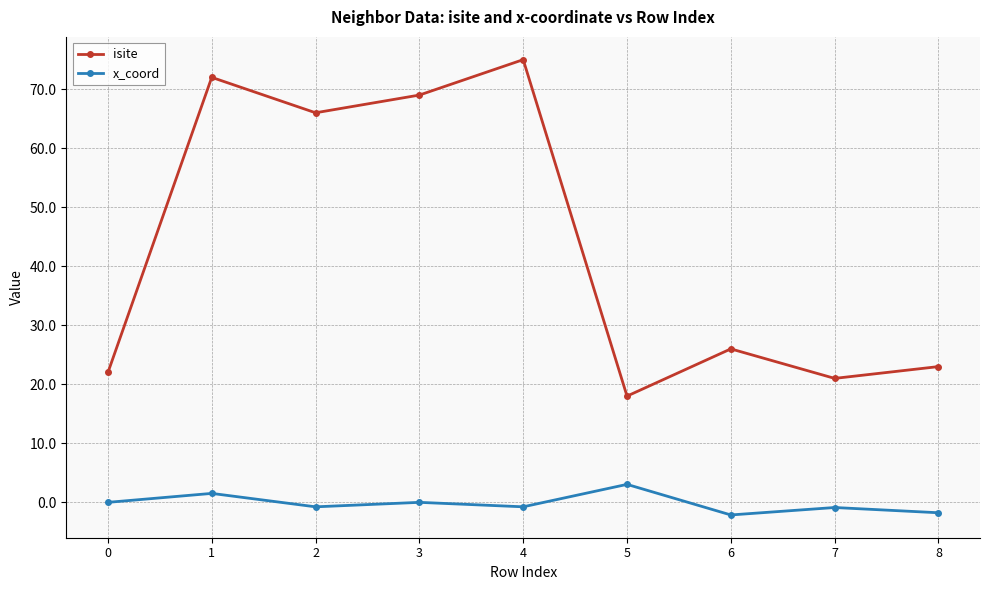

Which series has the largest total across all categories?

isite